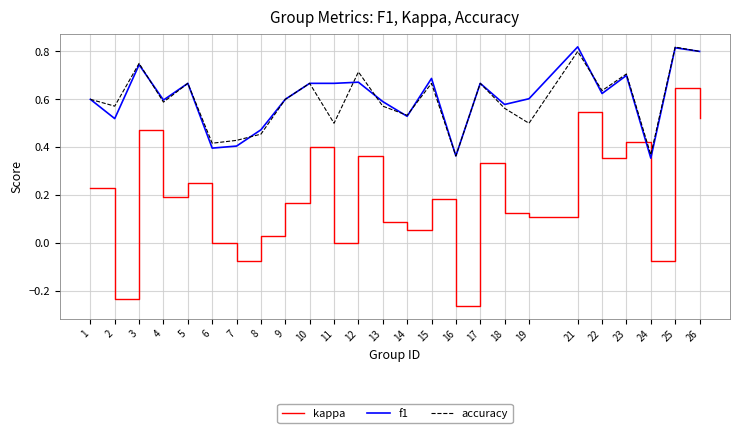

Is the value of f1 at 2 greater than the value of kappa at 13?

Yes